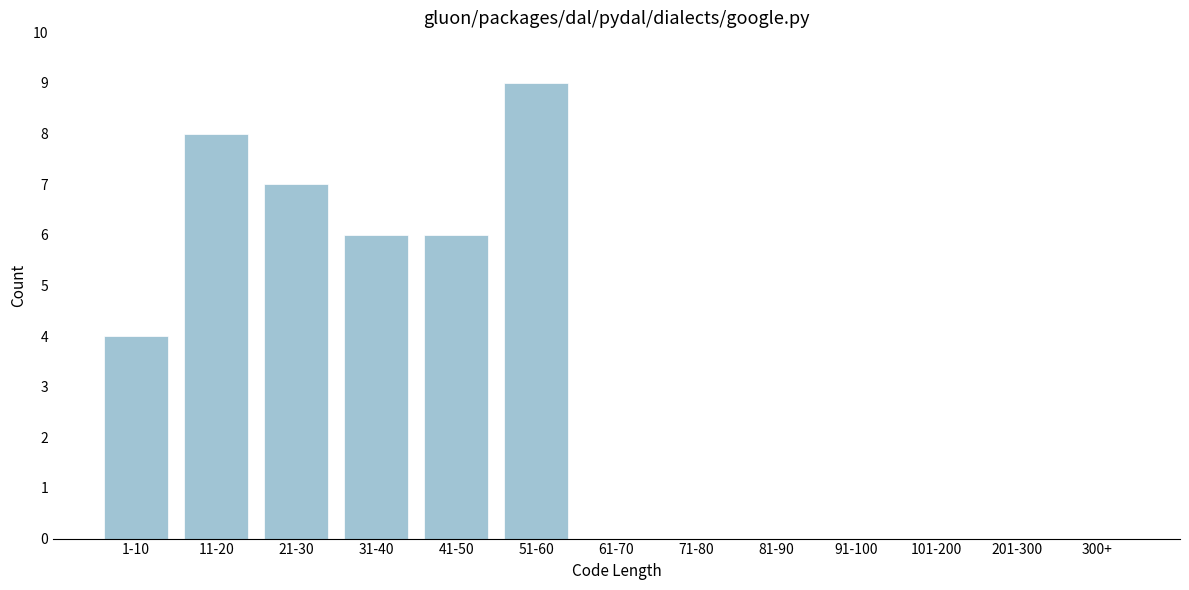

Reading right to left, transcribe all the data shown in this chart.

300+=0	201-300=0	101-200=0	91-100=0	81-90=0	71-80=0	61-70=0	51-60=9	41-50=6	31-40=6	21-30=7	11-20=8	1-10=4